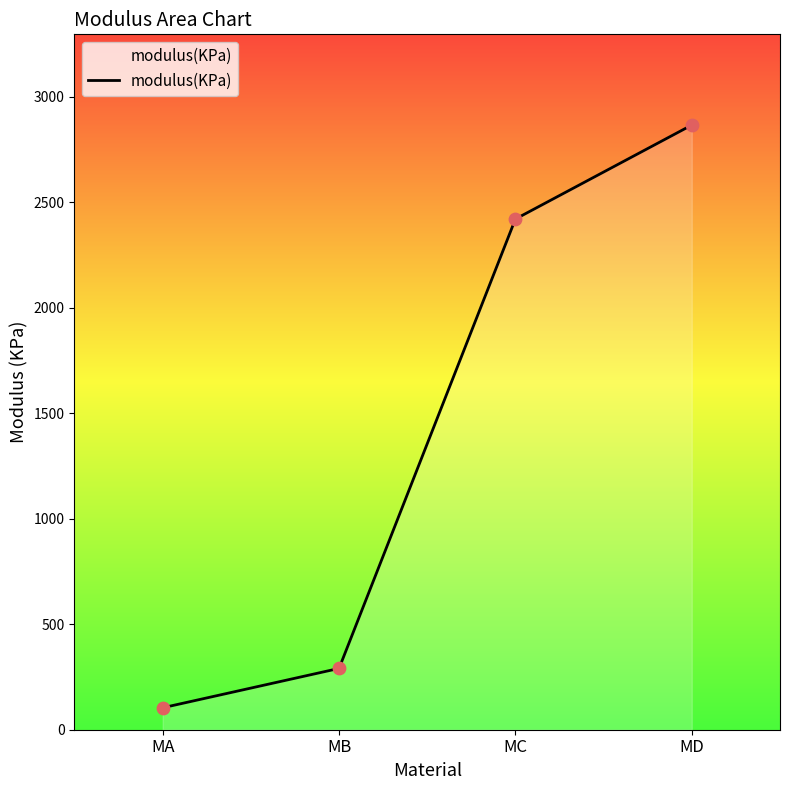

Approximately how many times larger is the value at MD compared to MA?

27.5